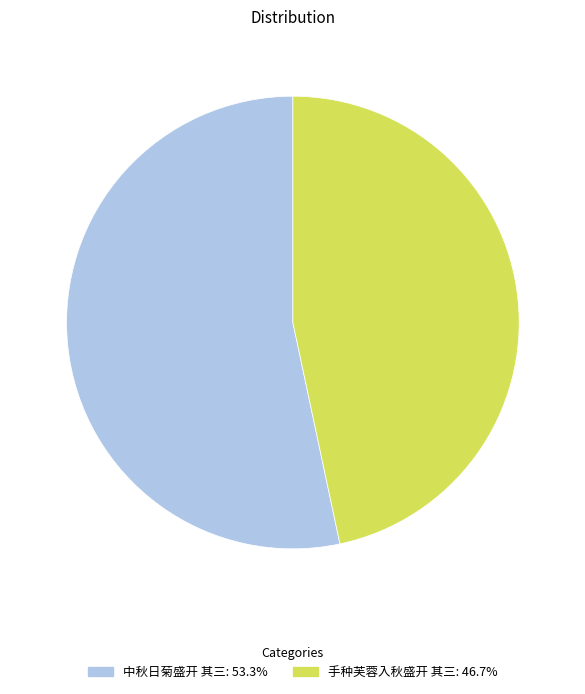

Approximately how many times larger is the value at 中秋日菊盛开 其三: 53.3% compared to 手种芙蓉入秋盛开 其三: 46.7%?

1.1